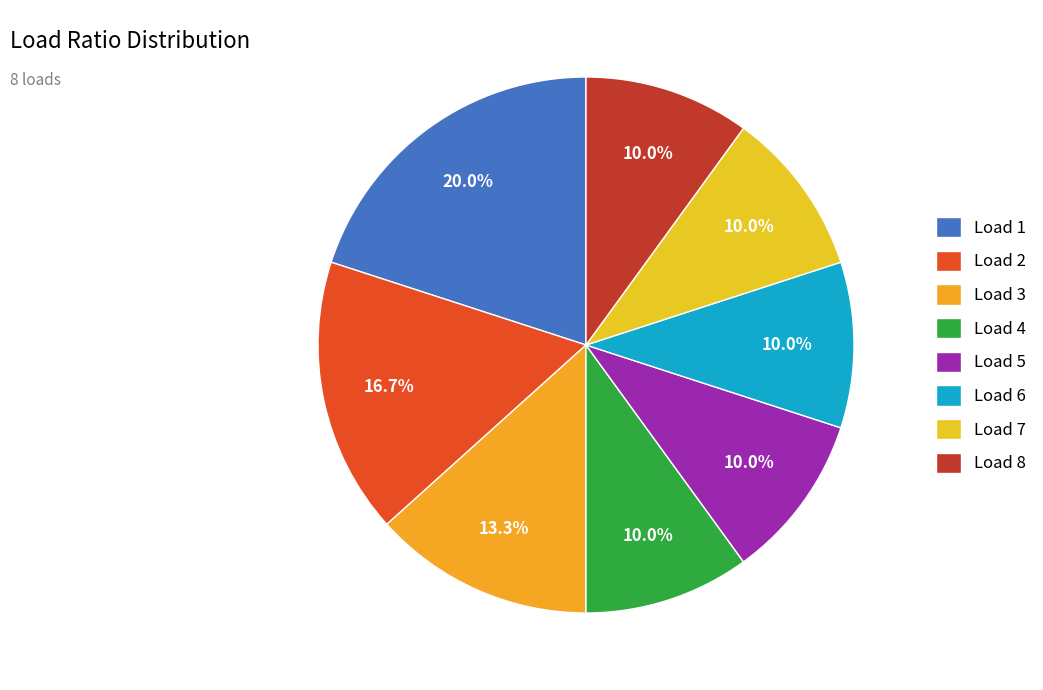

How many slices are in this pie chart?

8